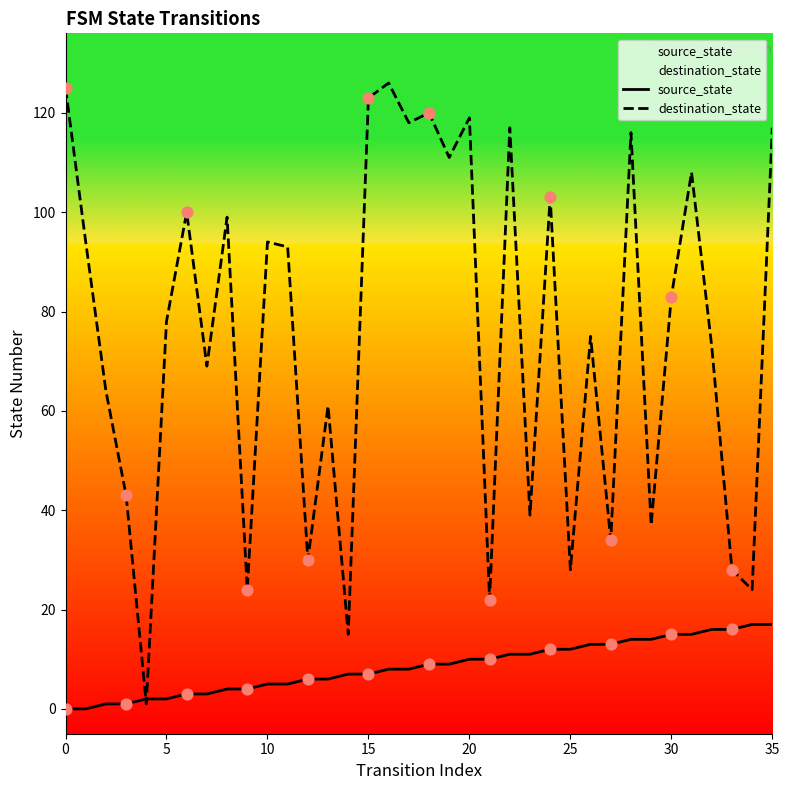

What are all the series names shown in the legend?

source_state, destination_state